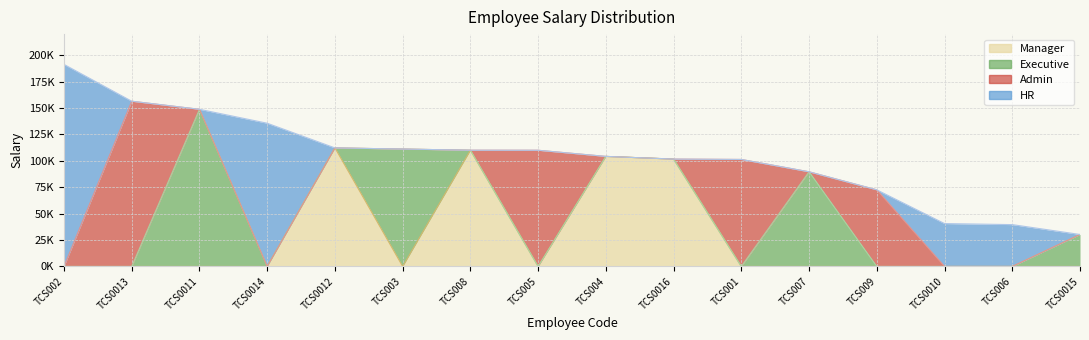

How many data points are less than 110015?

8